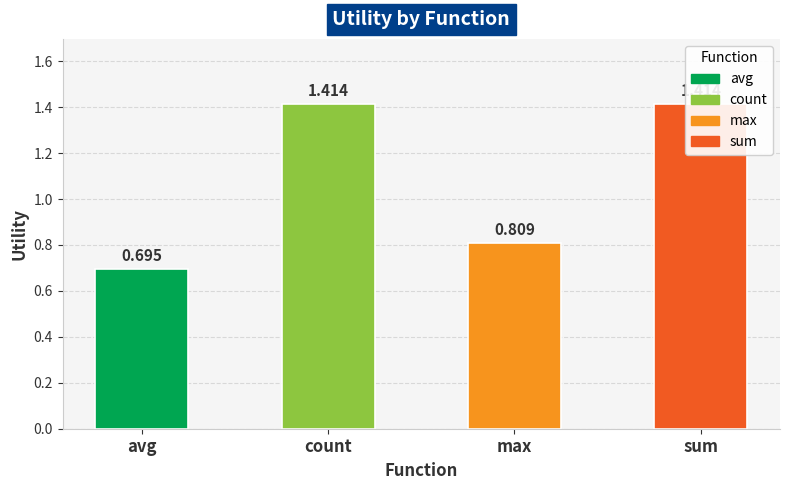

How many bars are there in total?

4